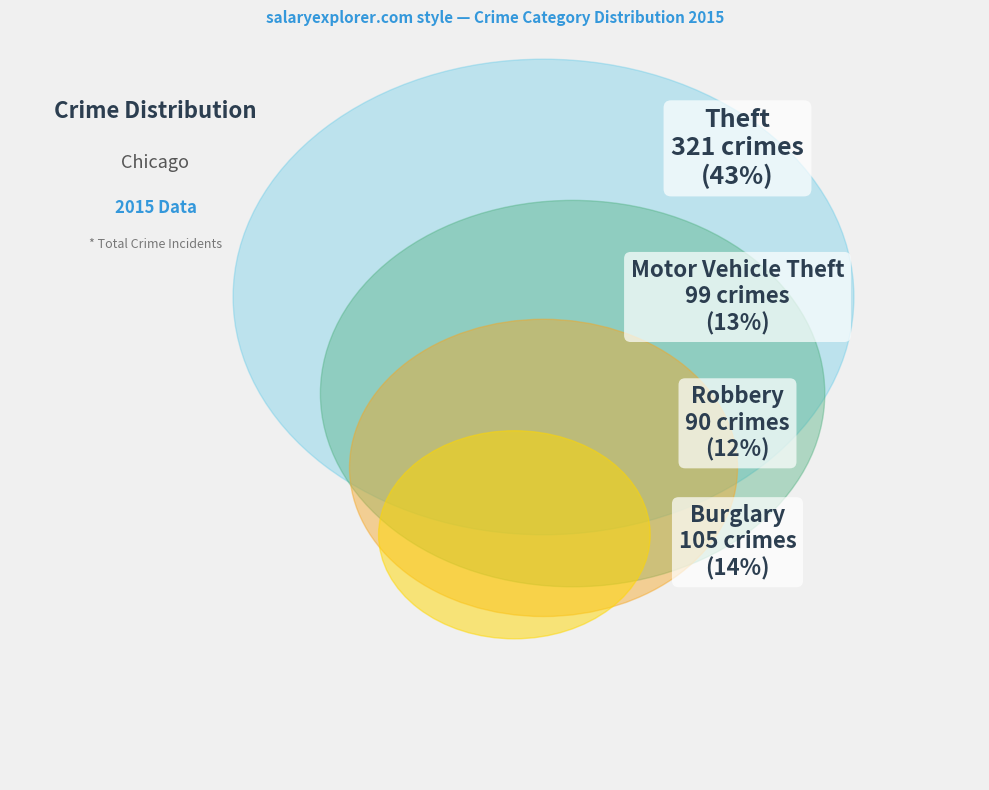

True or false: Homicide accounts for 1% of the total.

False